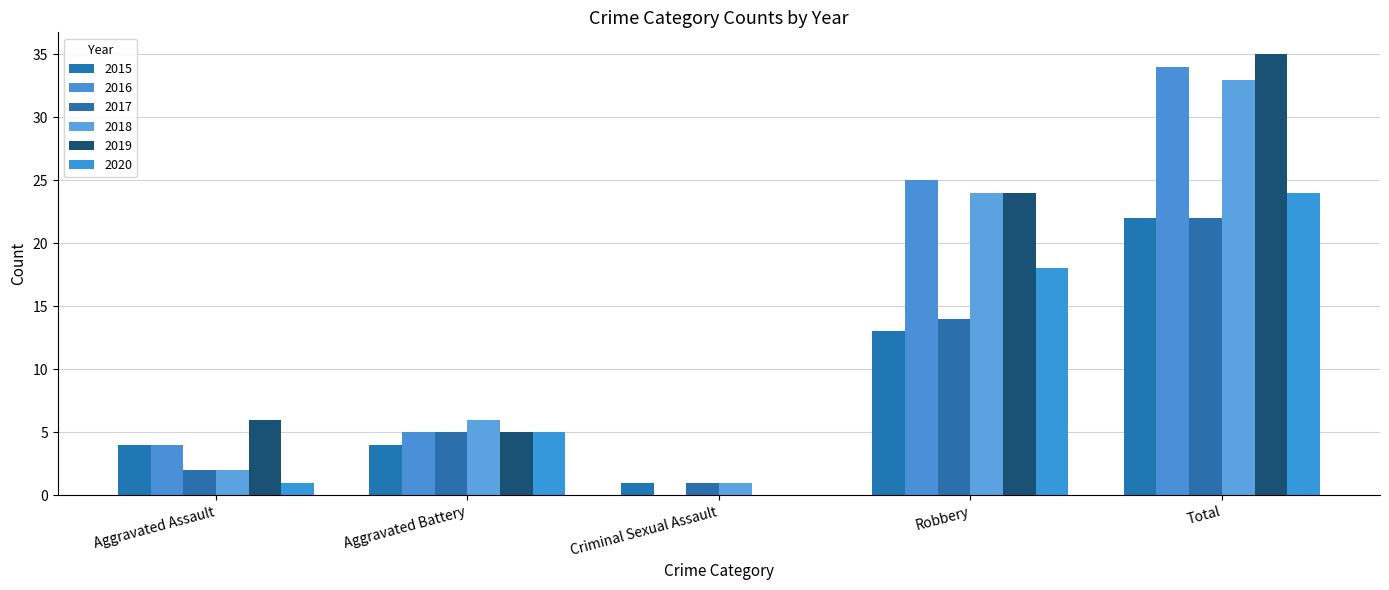

The value of 2020 at Aggravated Assault is 1. True or false?

True